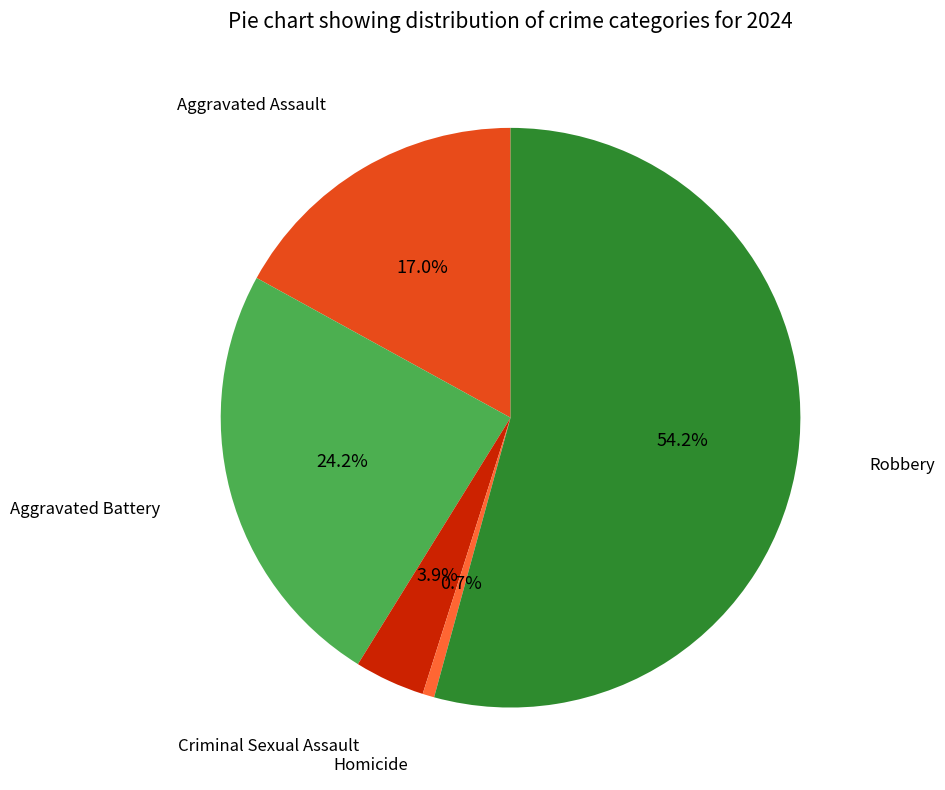

Is there any slice that represents more than half of the pie?

Yes